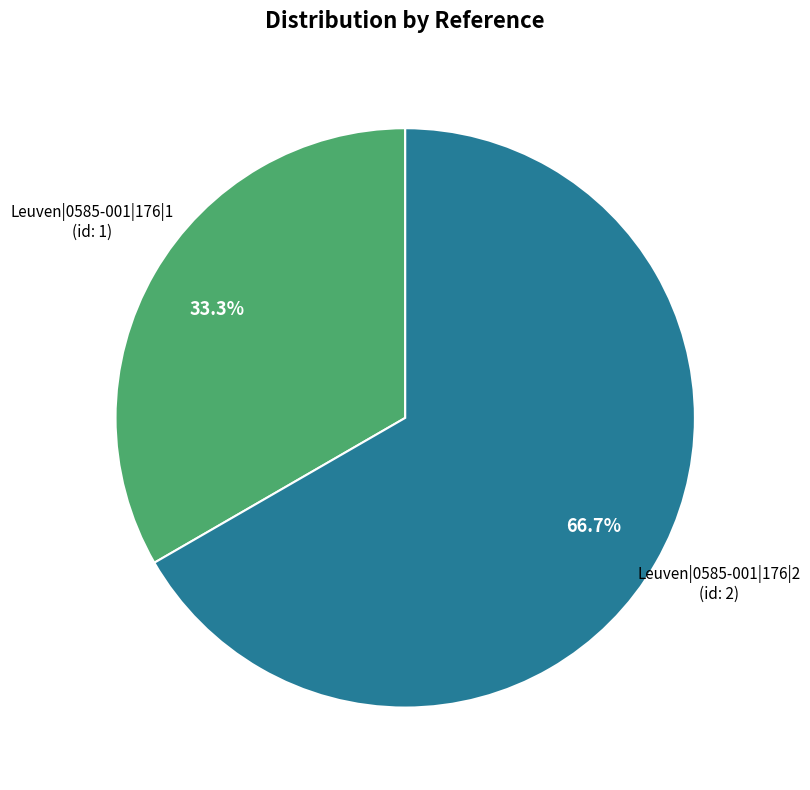

How many segments does this pie chart have?

2